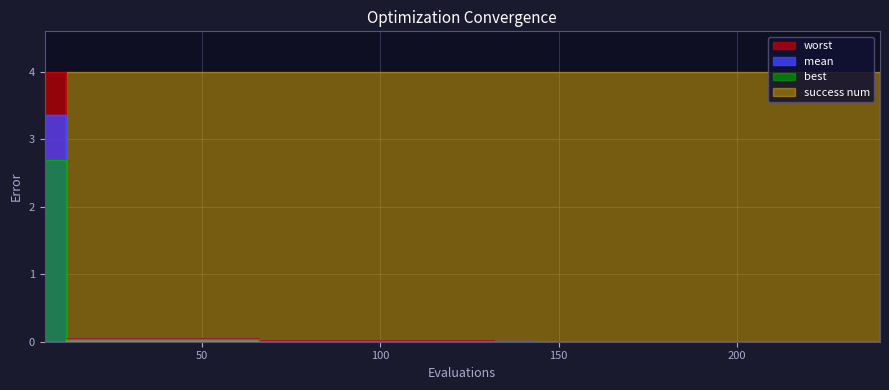

True or false: worst and best cross at least once.

False